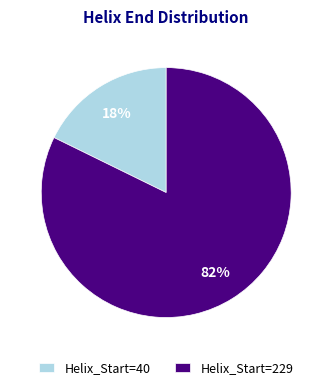

To the nearest percent, what portion does Helix_Start=229 represent?

82%